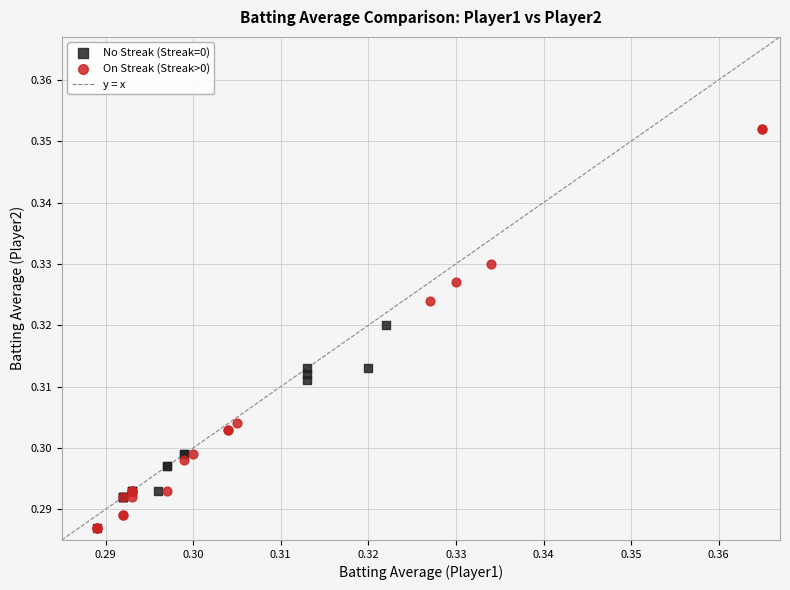

Which series contains the highest Y value?

On Streak (Streak>0)